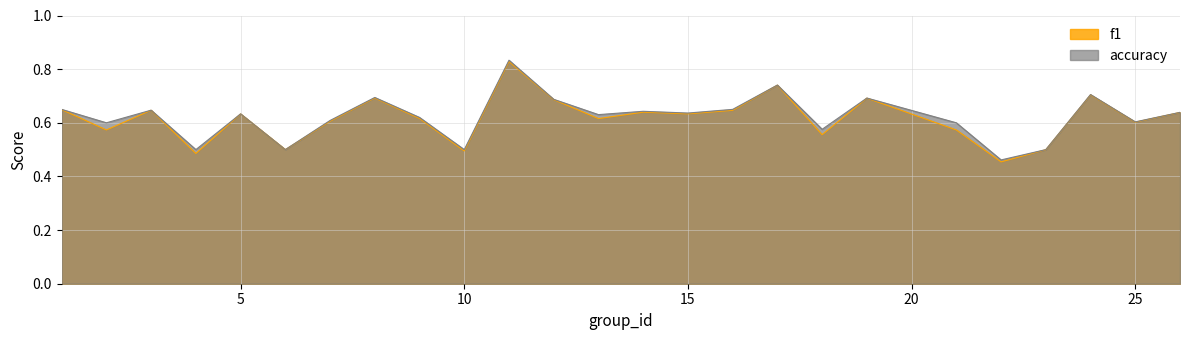

What are all the series names shown in the legend?

f1, accuracy